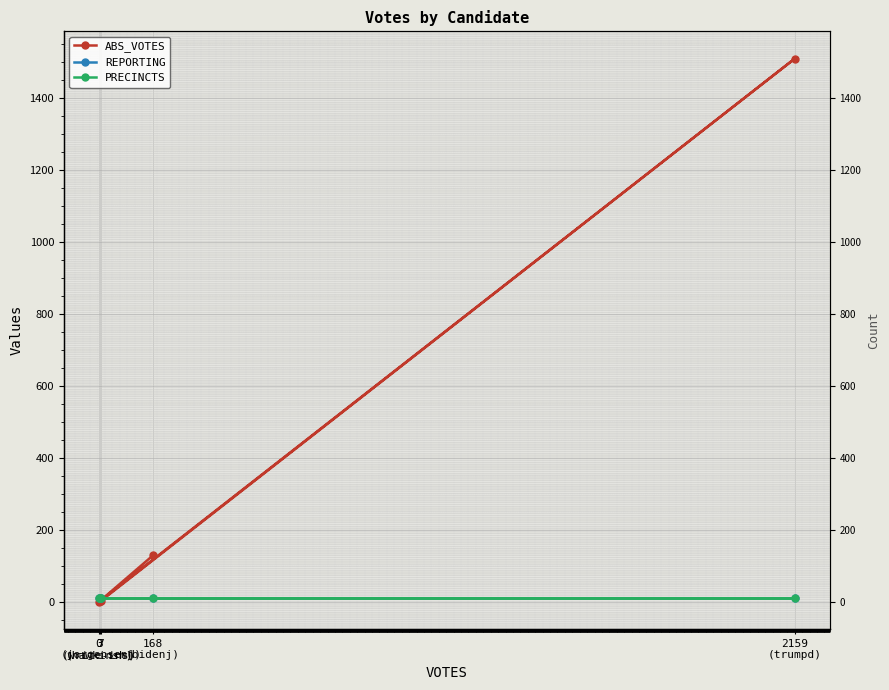

Reading left to right, list all the values displayed in this chart.

ABS_VOTES: 168
(bidenj)=129	3
(hawkinsh)=2	7
(jorgensenj)=3	2159
(trumpd)=1509	0
(write-ins)=0
REPORTING: 168
(bidenj)=11	3
(hawkinsh)=11	7
(jorgensenj)=11	2159
(trumpd)=11	0
(write-ins)=11
PRECINCTS: 168
(bidenj)=11	3
(hawkinsh)=11	7
(jorgensenj)=11	2159
(trumpd)=11	0
(write-ins)=11